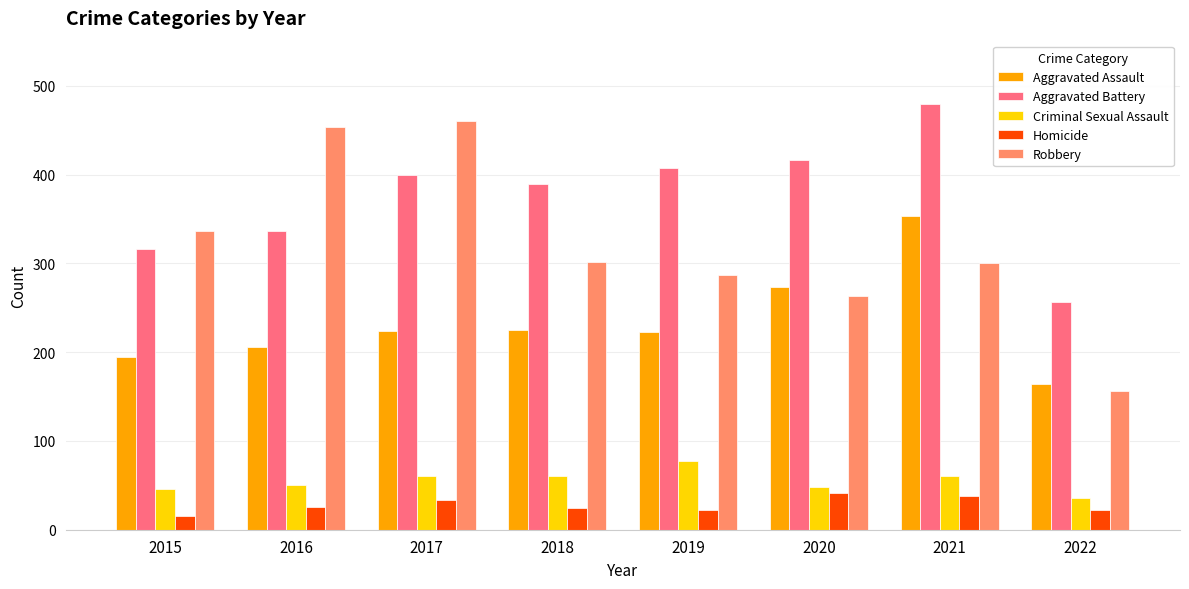

Which series has the largest range (max minus min)?

Robbery